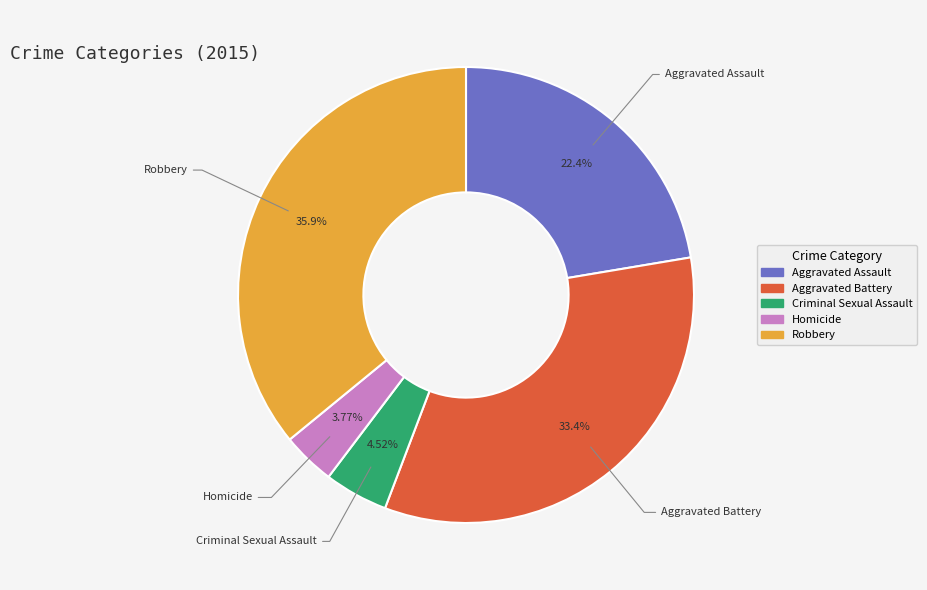

True or false: Robbery accounts for 36% of the total.

True